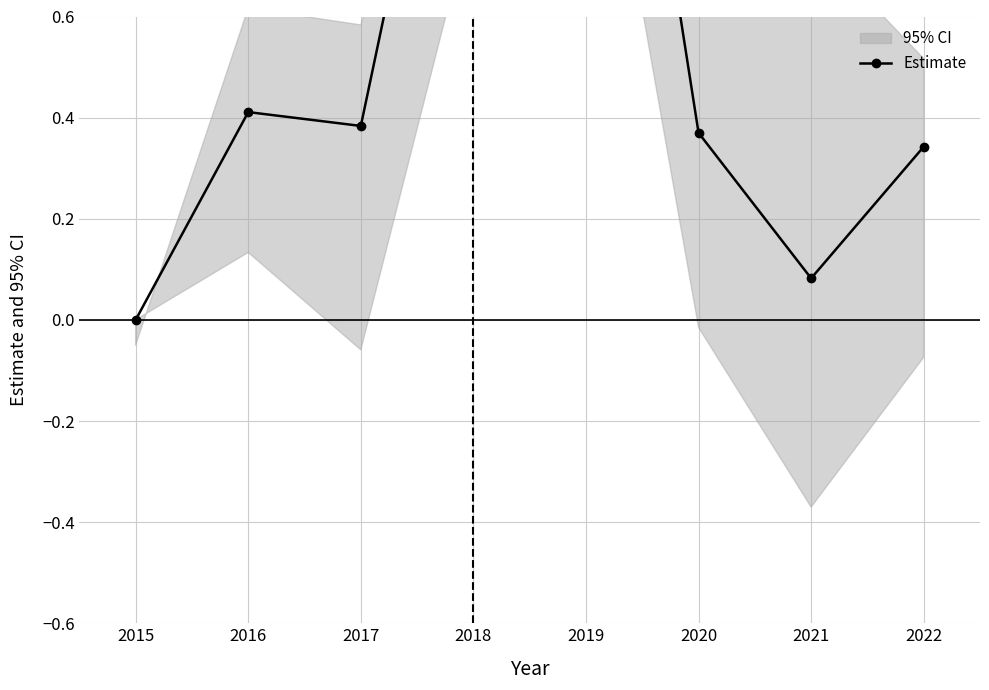

List the labels in order of value, largest first.

2019, 2018, 2016, 2017, 2020, 2022, 2021, 2015